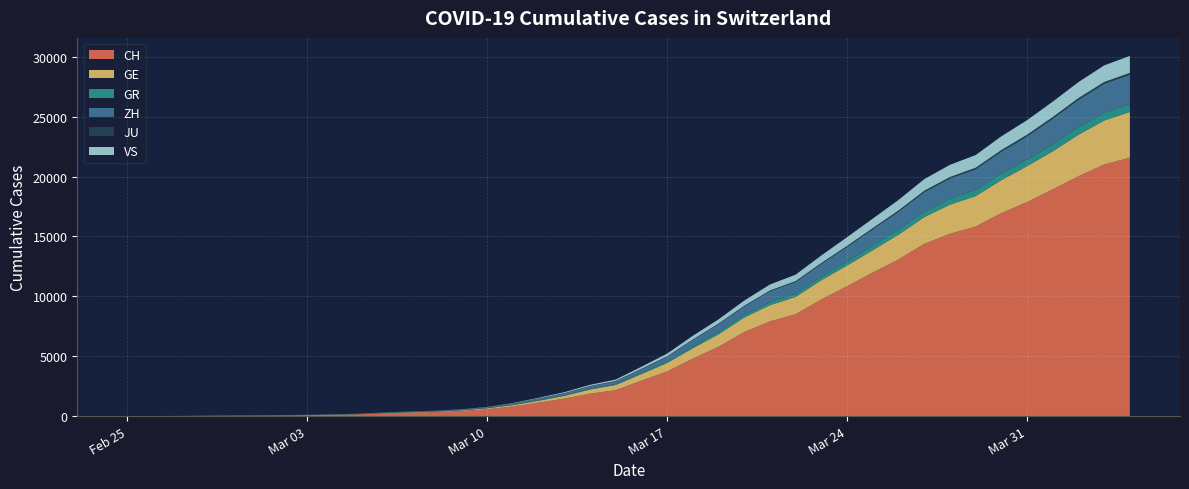

Reading left to right, transcribe all the data shown in this chart.

CH: 0	4	8	20	30	36	50	69	97	142	219	280	327	419	570	807	1125	1463	1870	2165	2959	3727	4807	5794	7021	7911	8505	9745	10849	11989	13080	14383	15224	15826	16946	17871	18935	20029	21006	21582
GE: 0	1	1	5	9	10	11	14	16	20	30	43	45	60	80	114	155	227	351	435	556	710	863	1041	1211	1349	1452	1610	1728	1869	2072	2230	2435	2546	2760	3002	3179	3468	3677	3815
GR: 0	2	2	6	6	6	9	9	12	14	16	17	18	18	22	31	43	53	56	71	84	101	128	182	226	258	284	300	343	393	433	474	495	519	535	547	592	622	649	657
ZH: 0	0	2	2	6	7	10	13	15	23	29	34	40	49	62	101	140	163	218	250	326	429	568	679	711	919	978	1067	1213	1358	1490	1617	1691	1723	1849	1937	2126	2290	2418	2451
JU: 0	0	1	1	1	1	1	2	2	4	4	5	5	7	7	7	12	17	18	19	25	29	32	36	44	54	61	69	82	92	100	114	119	127	128	140	145	149	149	154
VS: 0	0	0	1	1	2	3	3	4	5	6	7	12	17	22	30	53	76	98	115	172	225	312	349	436	498	535	628	728	793	874	968	1017	1055	1144	1211	1282	1334	1385	1418